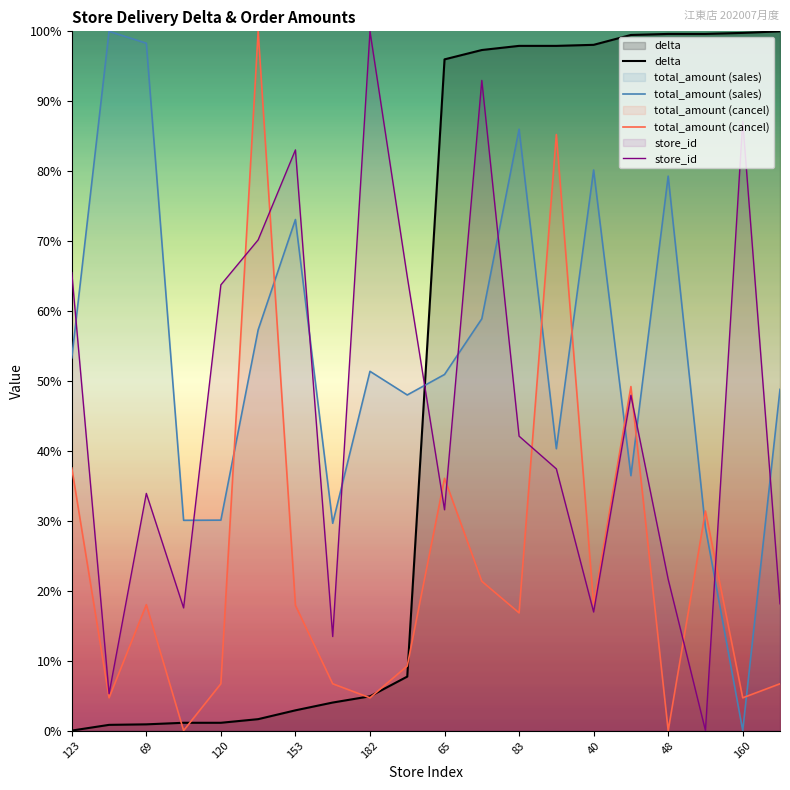

Is it true that store_id equals 13.9 at 69?

False